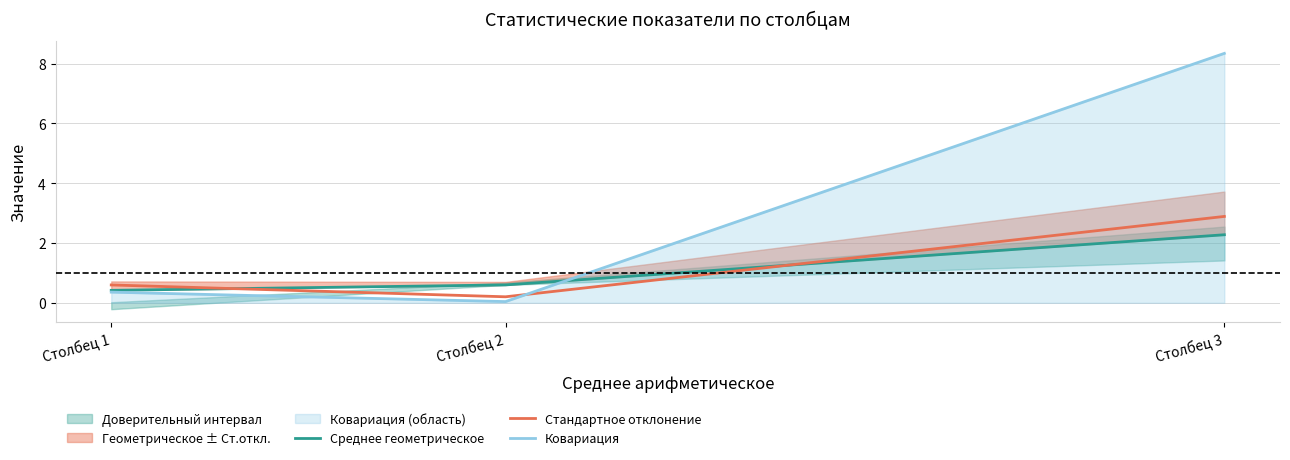

Is it true that Ковариация equals 0.0 at Столбец 2?

False